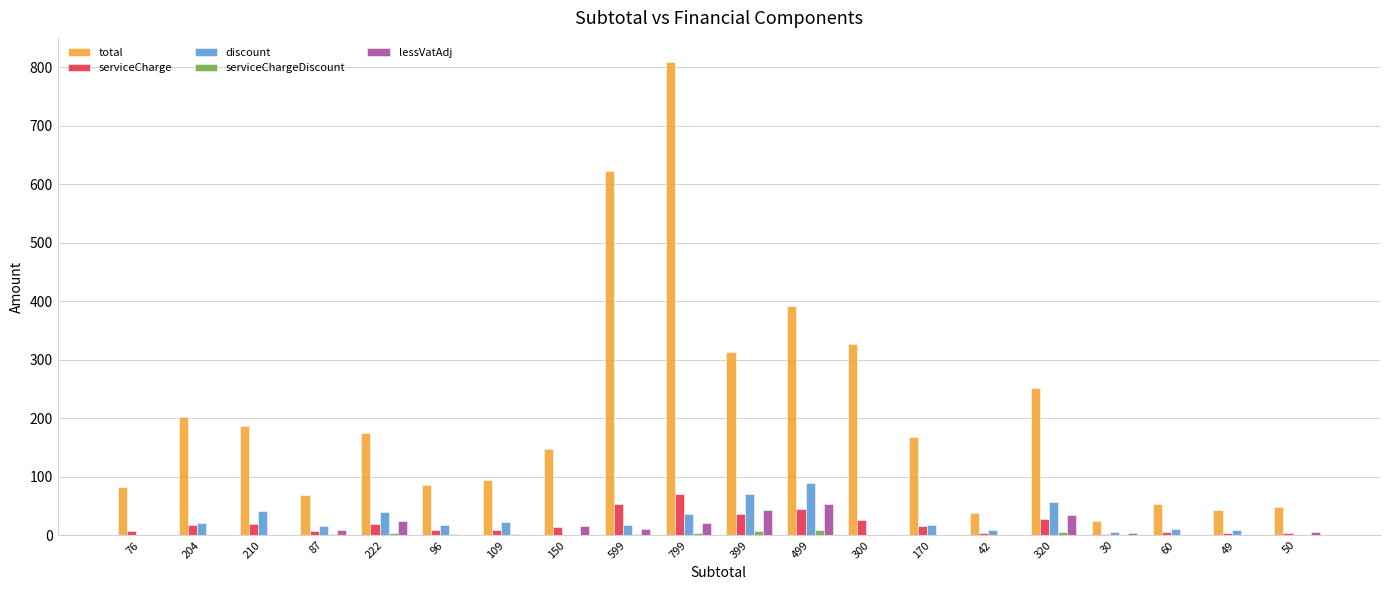

Are the bars horizontal?

No